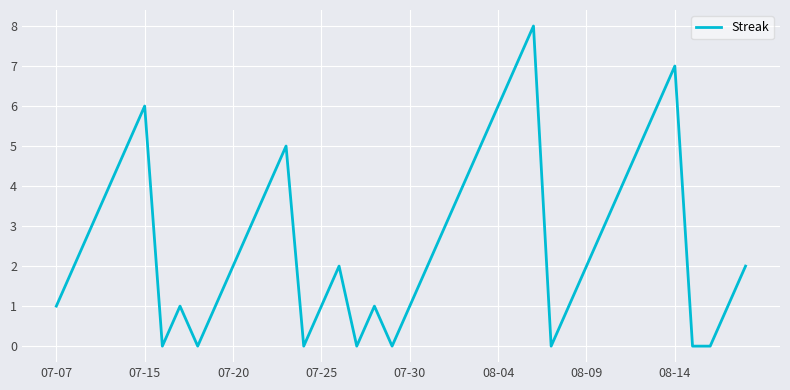

What is the greatest value displayed?

8